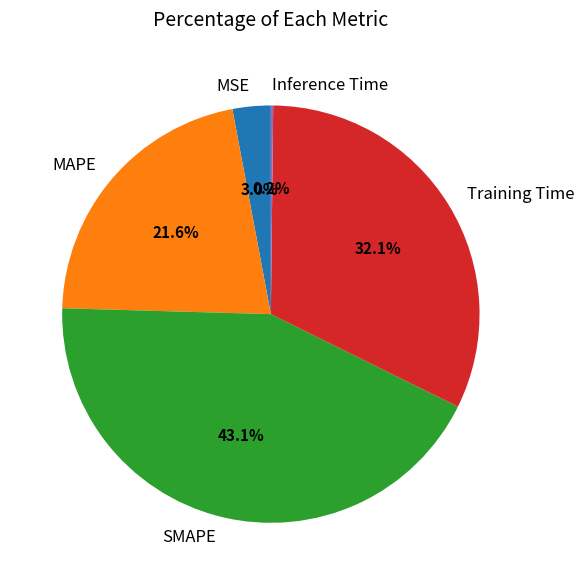

Do Training Time and SMAPE together represent more than half of the pie?

Yes